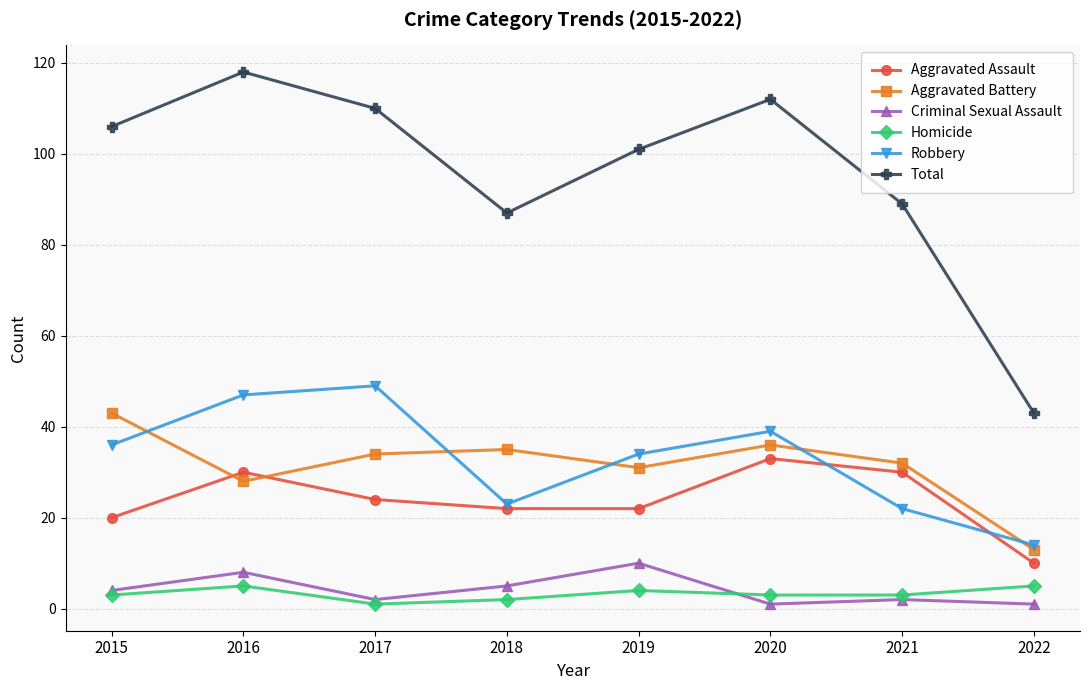

Which series has the largest range (max minus min)?

Total